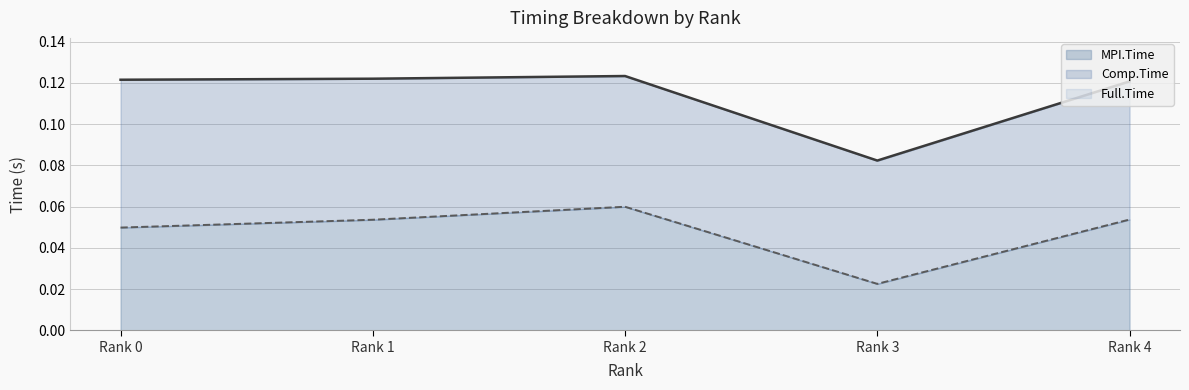

What is the minimum value for Full.Time?

0.1